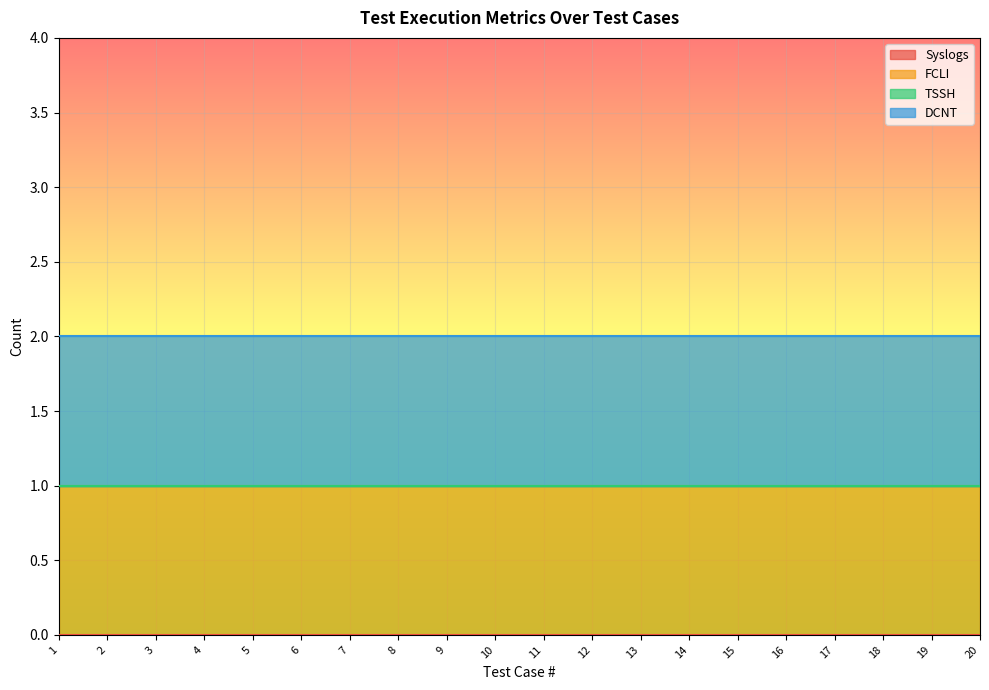

Is it true that FCLI equals 2 at 17?

False